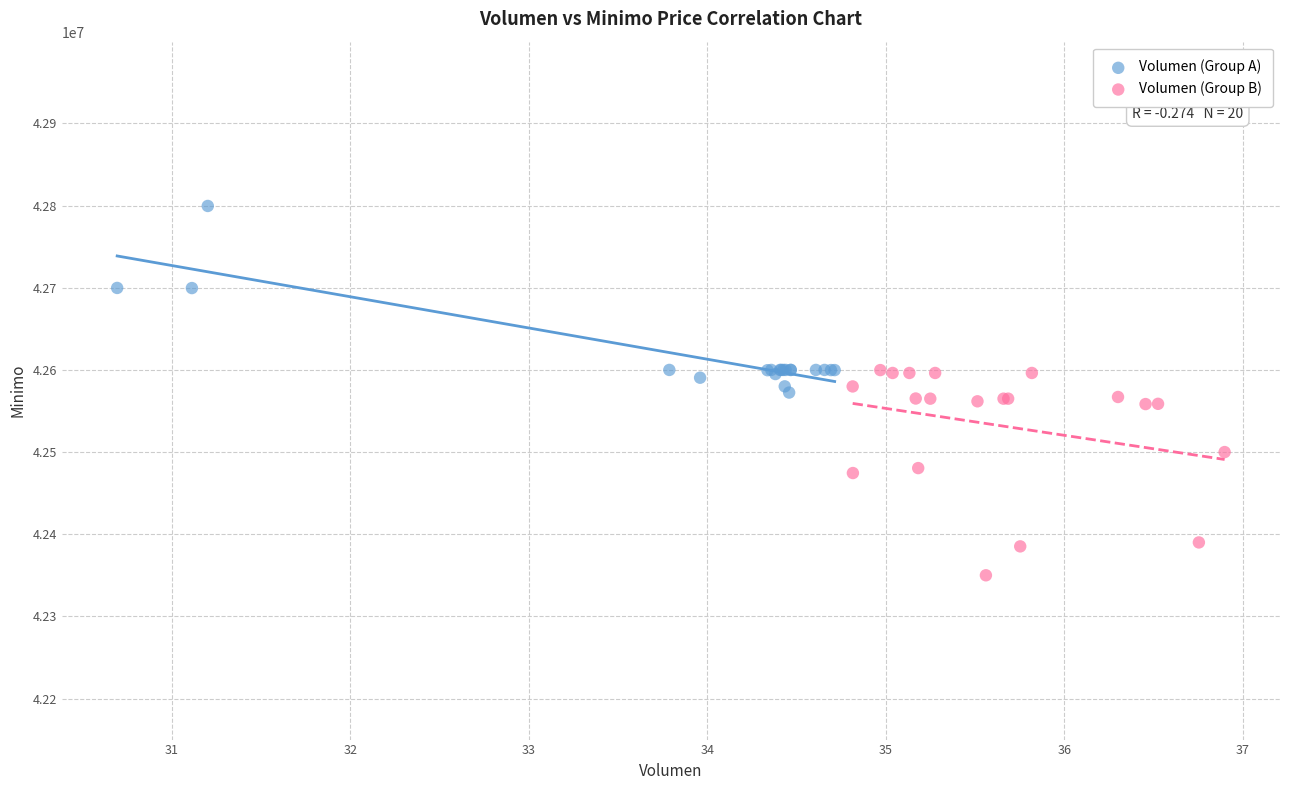

Which series reaches the minimum Y coordinate?

Volumen (Group B)